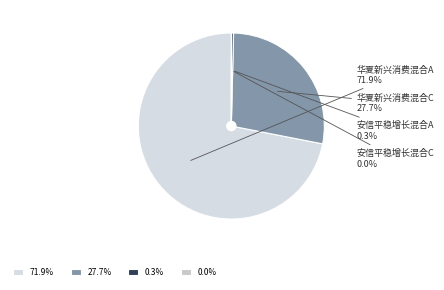

To the nearest percent, what is the average slice percentage?

25%